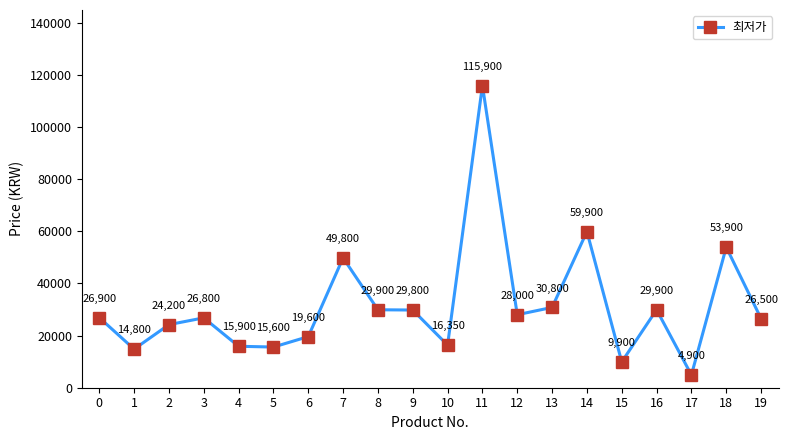

Count the number of data series in this chart.

1